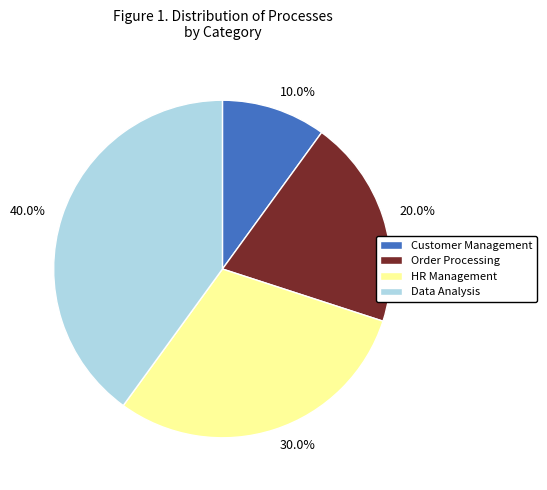

To the nearest percent, what is the average slice percentage?

25%